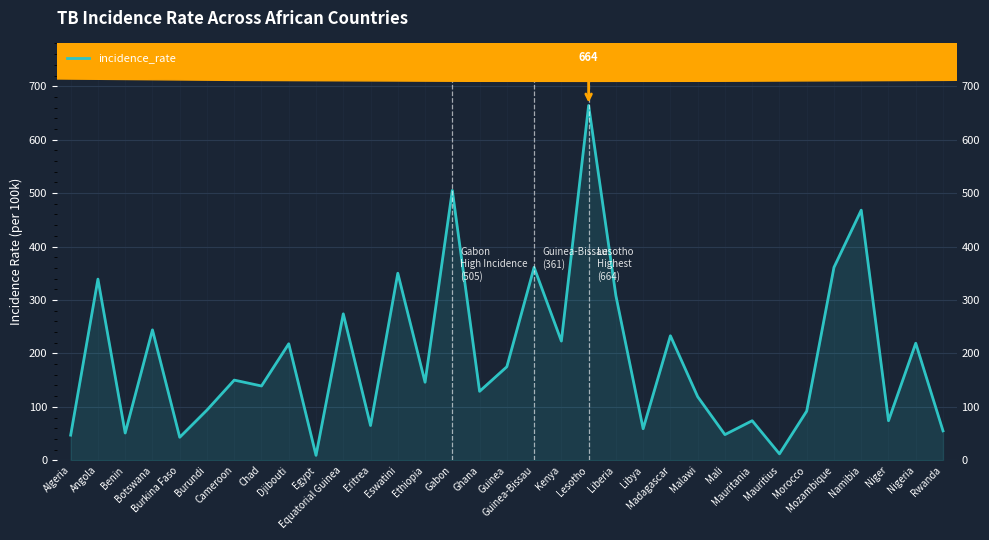

List the labels in order of value, largest first.

Lesotho, Gabon, Namibia, Guinea-Bissau, Mozambique, Eswatini, Angola, Liberia, Equatorial Guinea, Botswana, Madagascar, Kenya, Nigeria, Djibouti, Guinea, Cameroon, Ethiopia, Chad, Ghana, Malawi, Burundi, Morocco, Mauritania, Niger, Eritrea, Libya, Rwanda, Benin, Mali, Algeria, Burkina Faso, Mauritius, Egypt